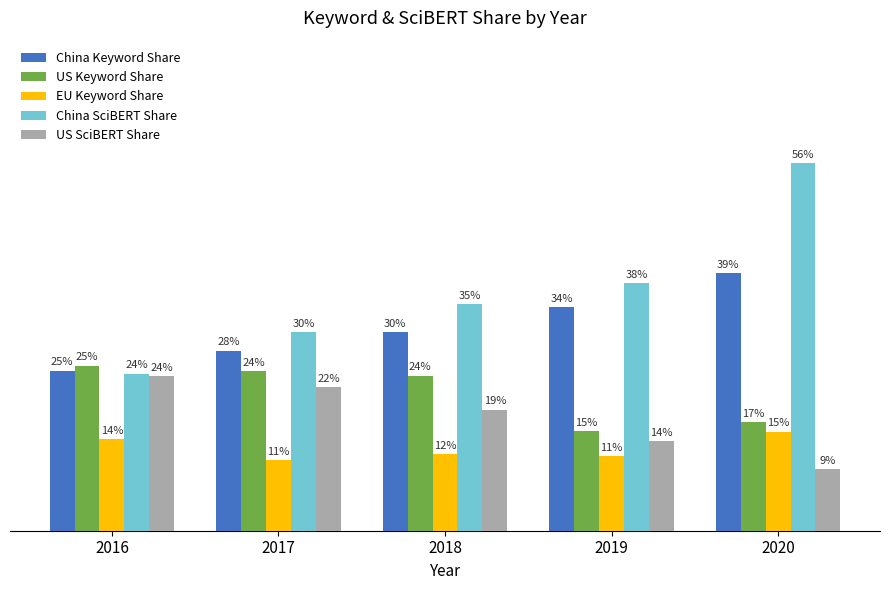

Reading right to left, what are all the values shown in this chart?

China Keyword Share: 2020=0.4	2019=0.3	2018=0.3	2017=0.3	2016=0.2
US Keyword Share: 2020=0.2	2019=0.2	2018=0.2	2017=0.2	2016=0.3
EU Keyword Share: 2020=0.2	2019=0.1	2018=0.1	2017=0.1	2016=0.1
China SciBERT Share: 2020=0.6	2019=0.4	2018=0.3	2017=0.3	2016=0.2
US SciBERT Share: 2020=0.1	2019=0.1	2018=0.2	2017=0.2	2016=0.2